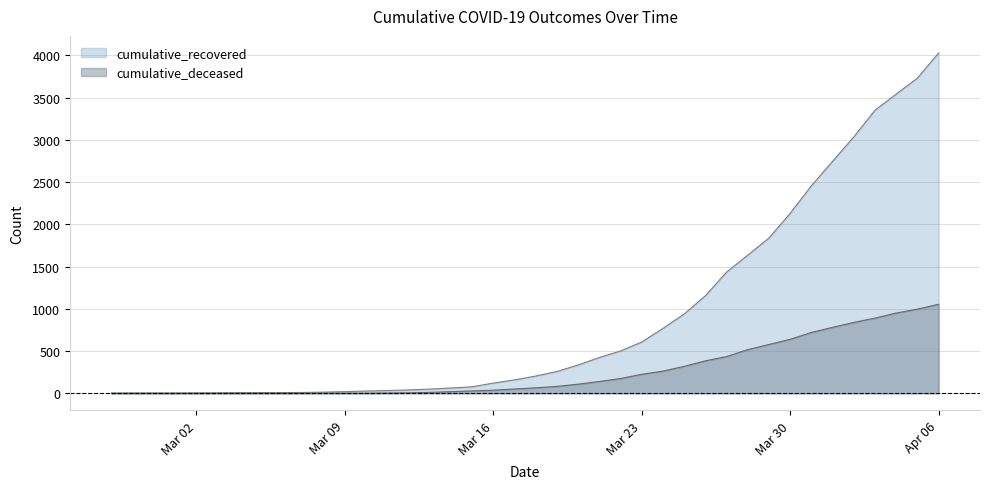

What is the sum of all cumulative_recovered values?

35776